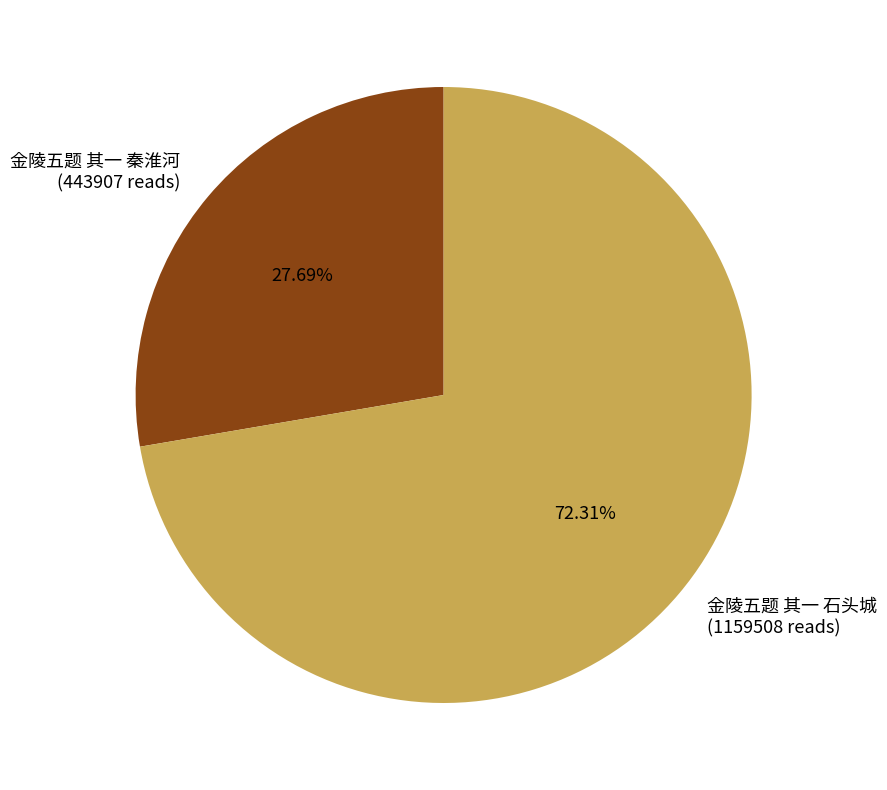

To the nearest percent, what is the combined percentage of 金陵五题 其一 秦淮河 and 金陵五题 其一 石头城?

100%